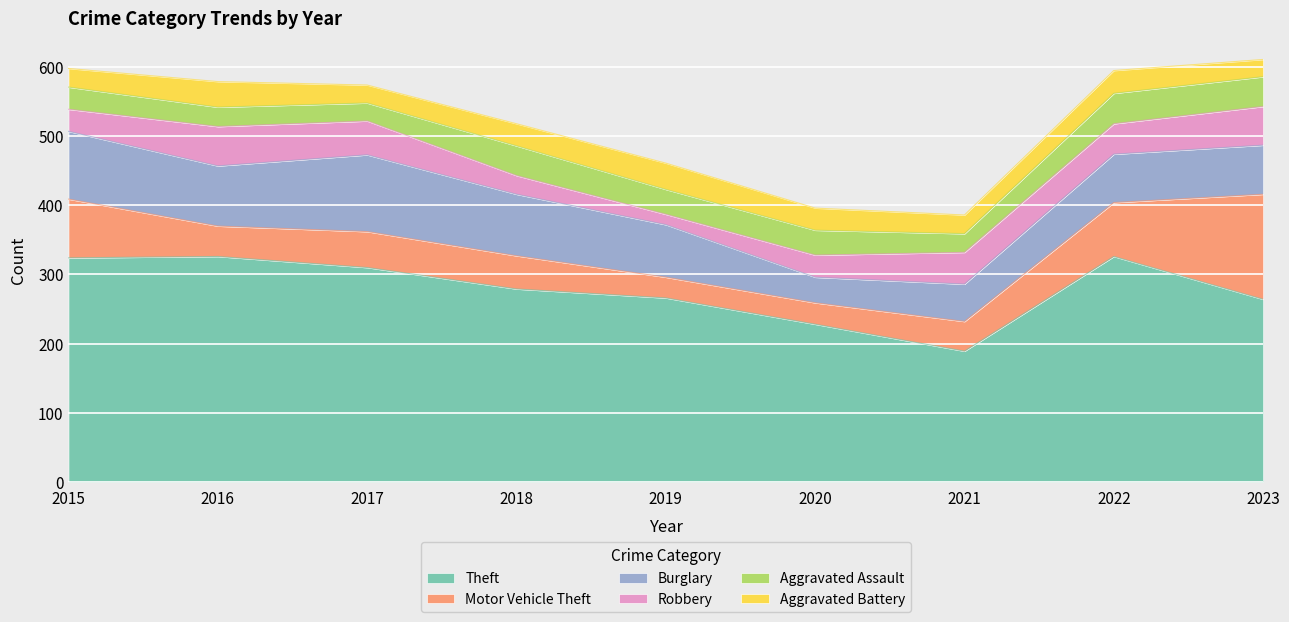

True or false: Burglary and Theft intersect in this chart.

False